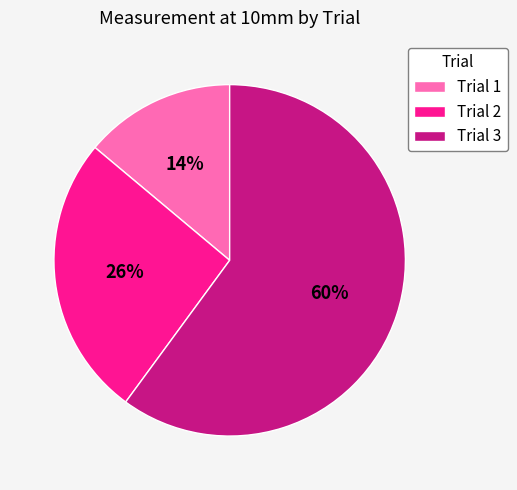

To the nearest percent, what is the difference between the Trial 3 and Trial 2 slice percentages?

34%